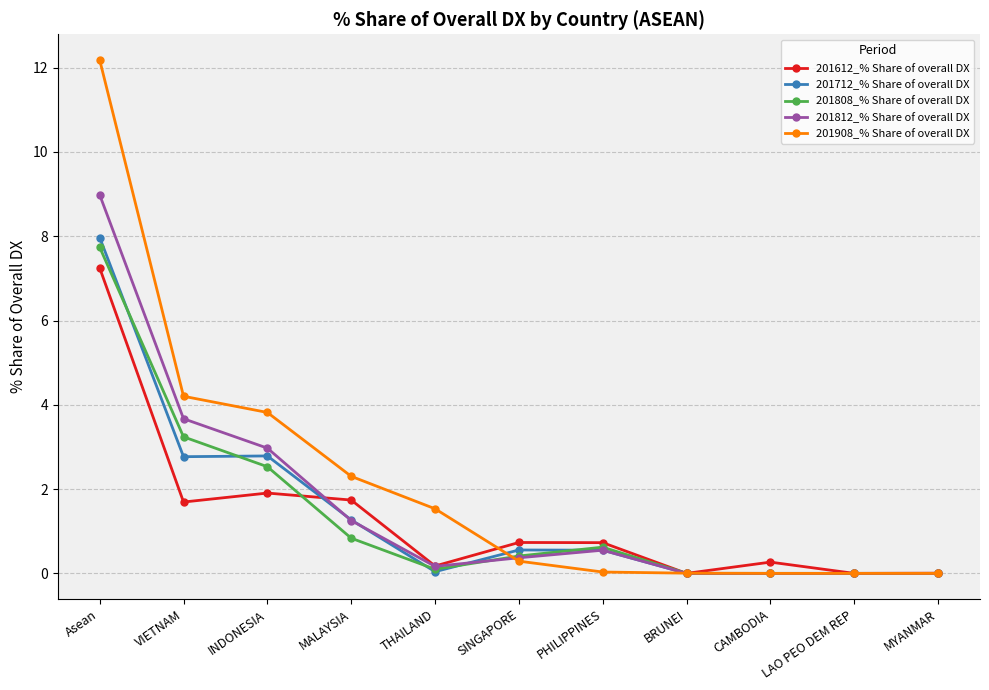

What position from the left is SINGAPORE?

6